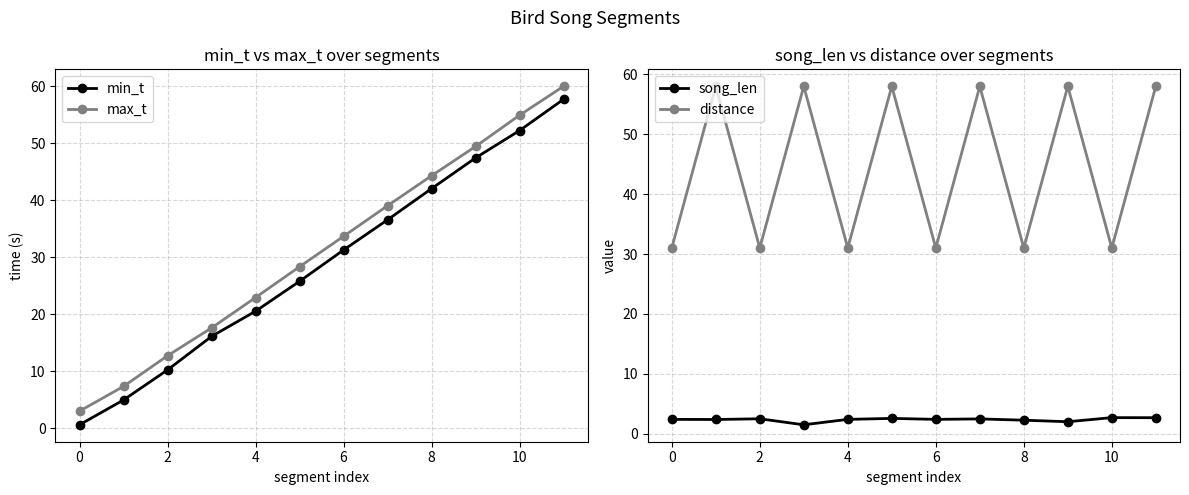

The value of distance at 4 is 31.0. True or false?

True